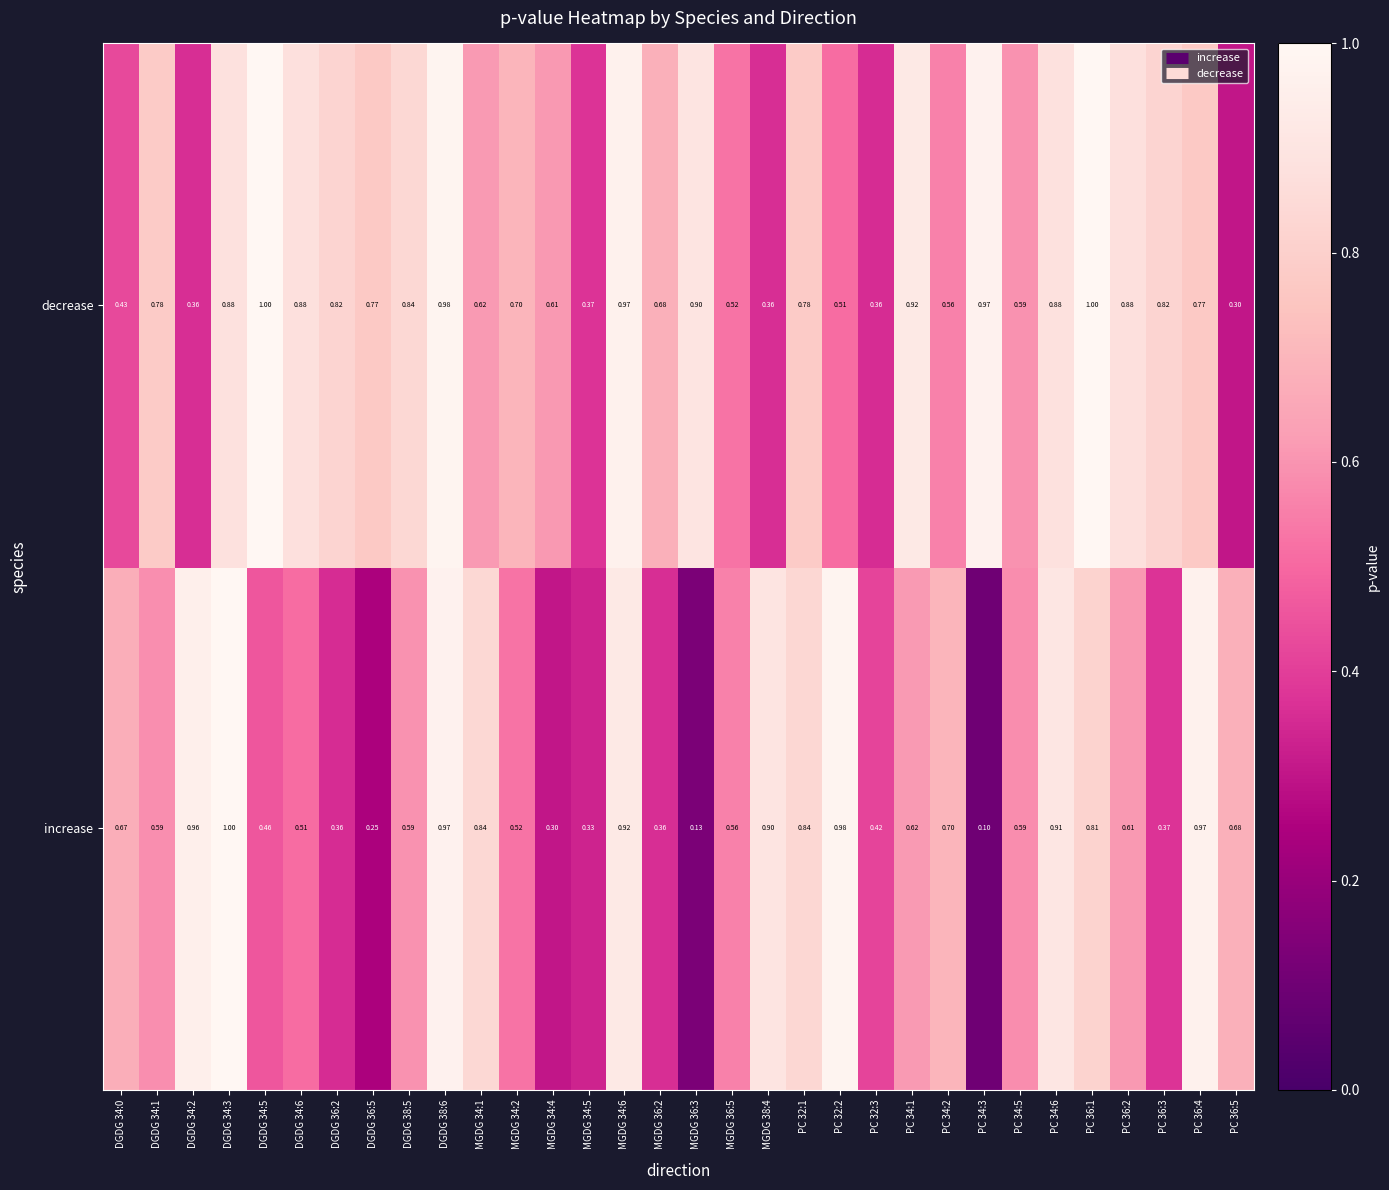

Rank the series by their average value, from highest to lowest.

decrease, increase